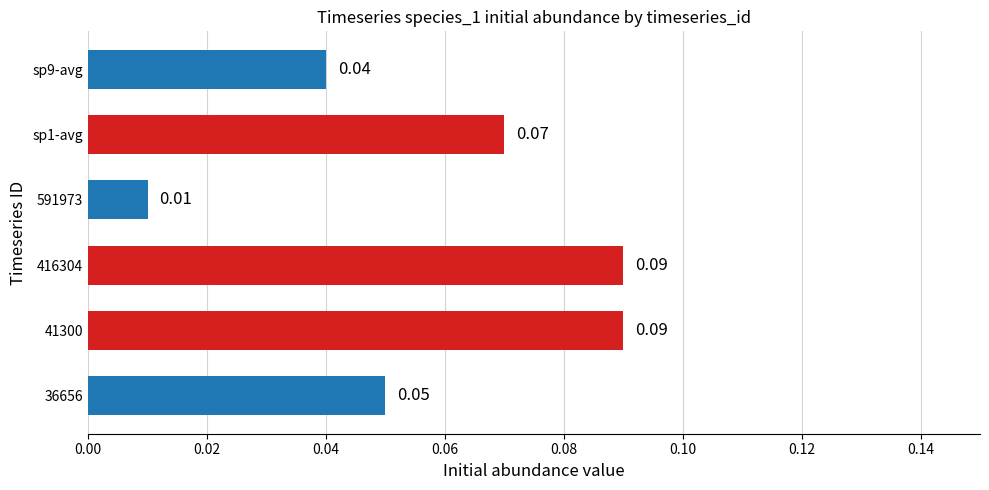

Which has a higher value, sp1-avg or 591973?

sp1-avg